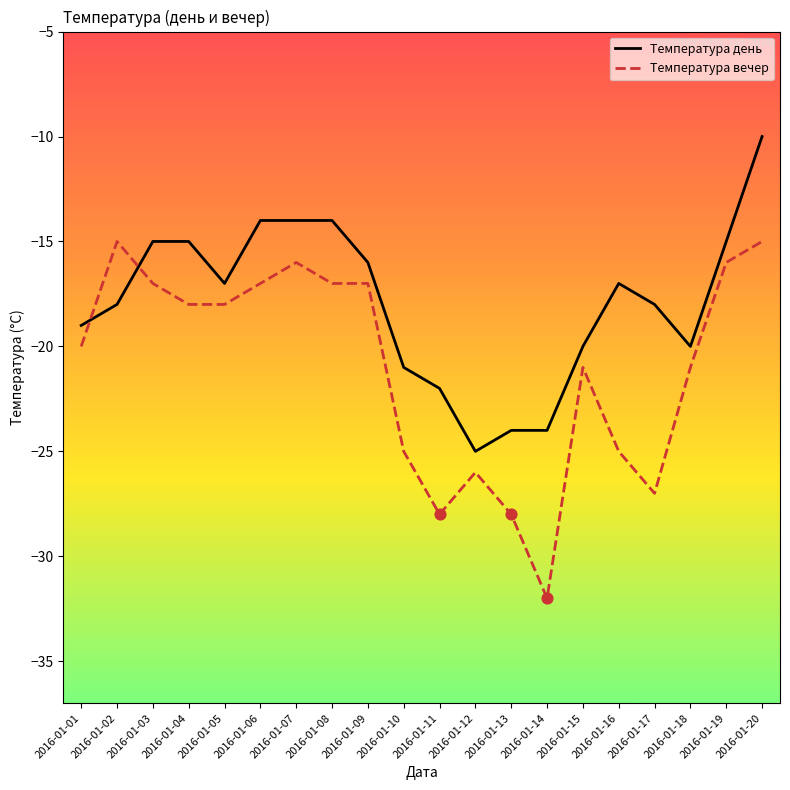

At which category is the sum across all series the highest?

2016-01-20